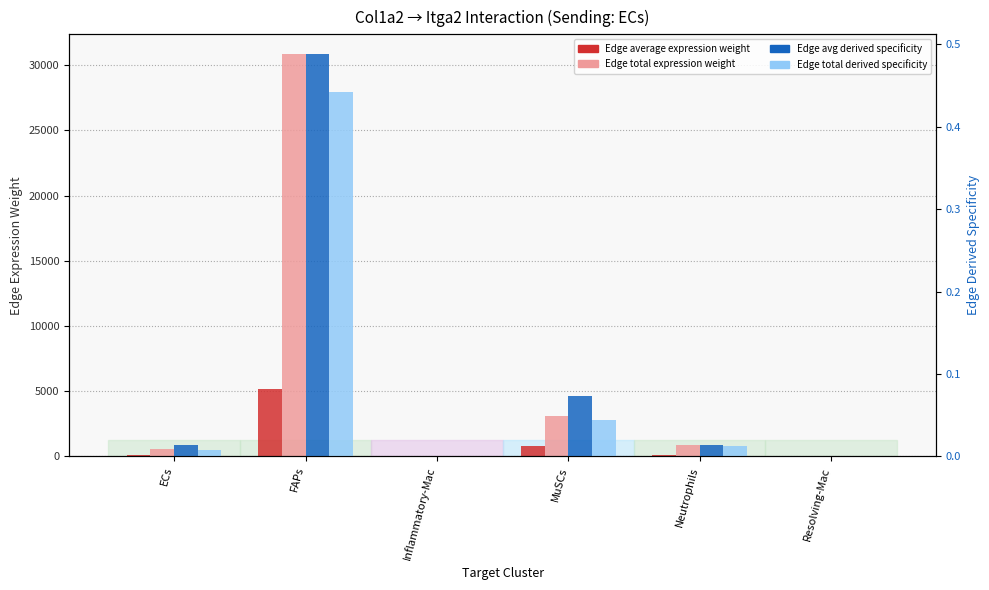

What is the maximum value for Edge average expression weight?

5138.4